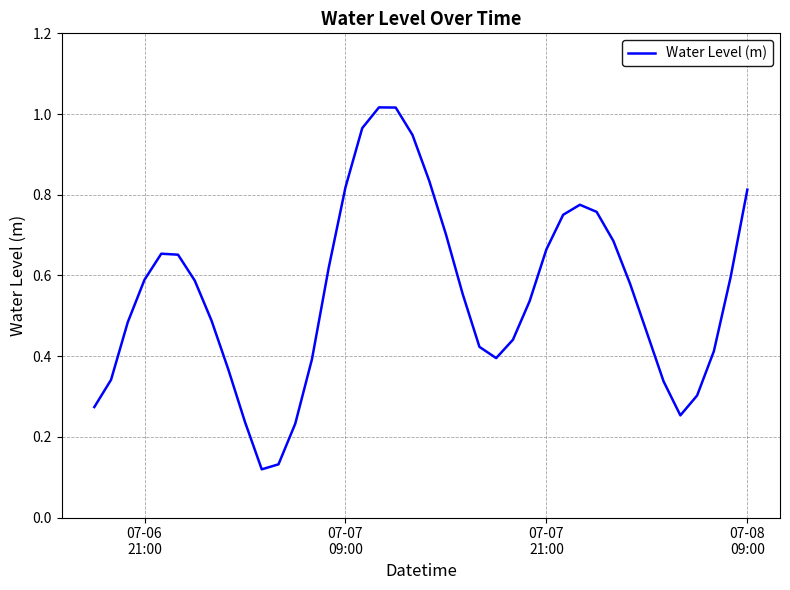

What is the sum of all values?

22.2